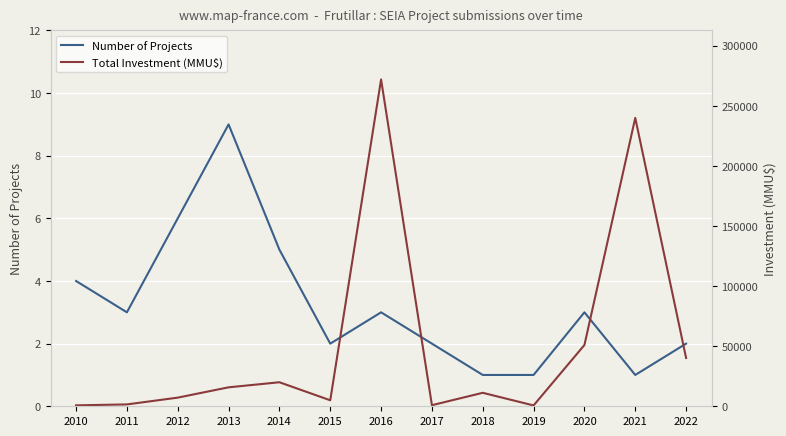

What is the sum of the Number of Projects values at 2014 and 2017?

7